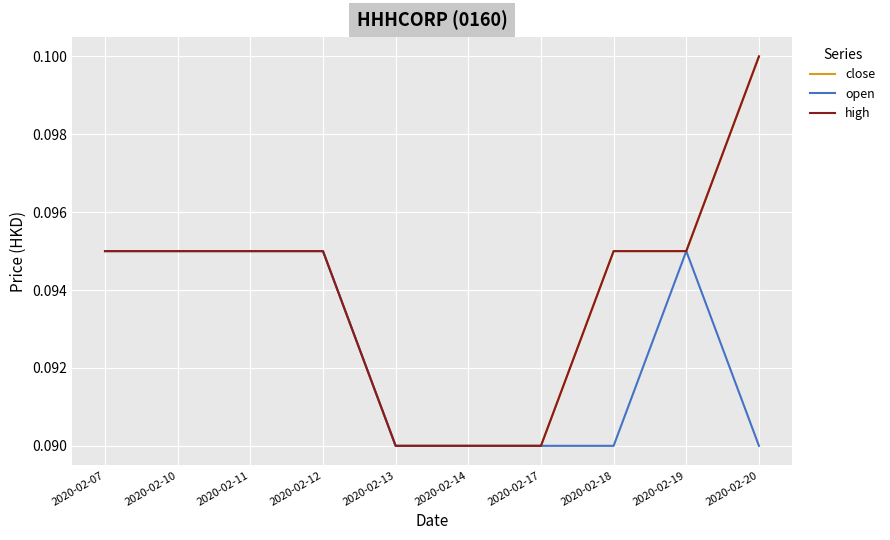

True or false: close and high cross at least once.

False